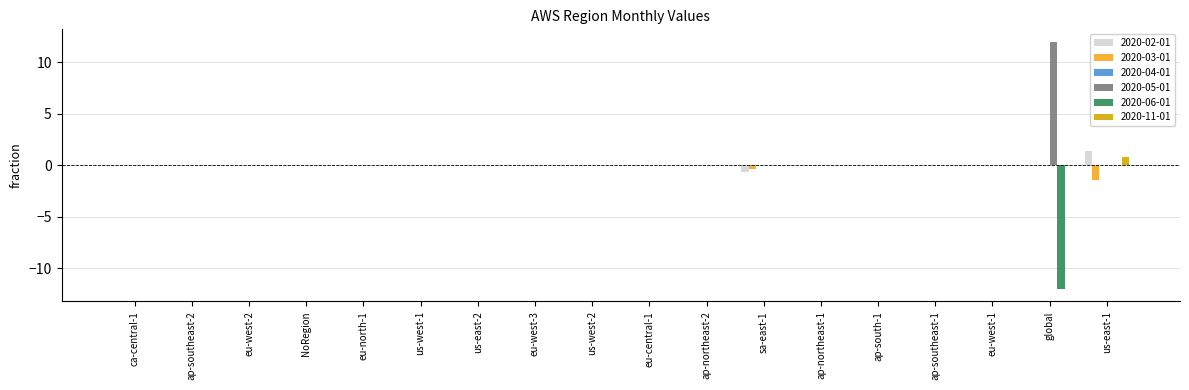

What is the sum of all 2020-03-01 values?

-1.7